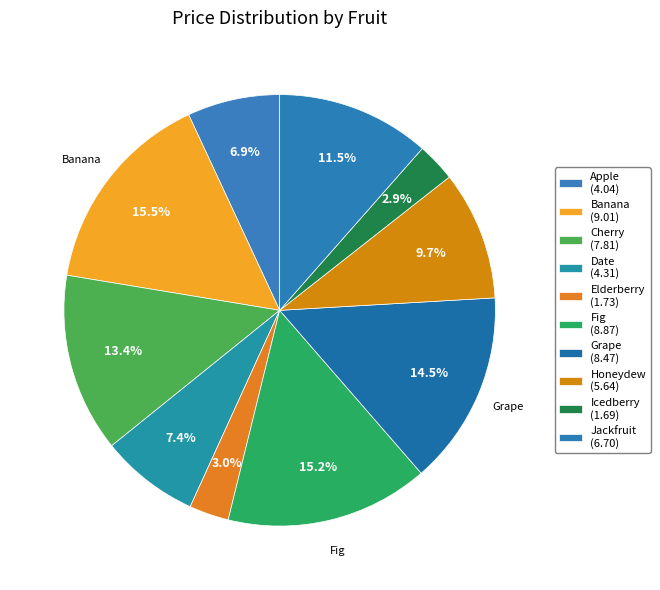

Is it true that Jackfruit is 4% of the pie?

False